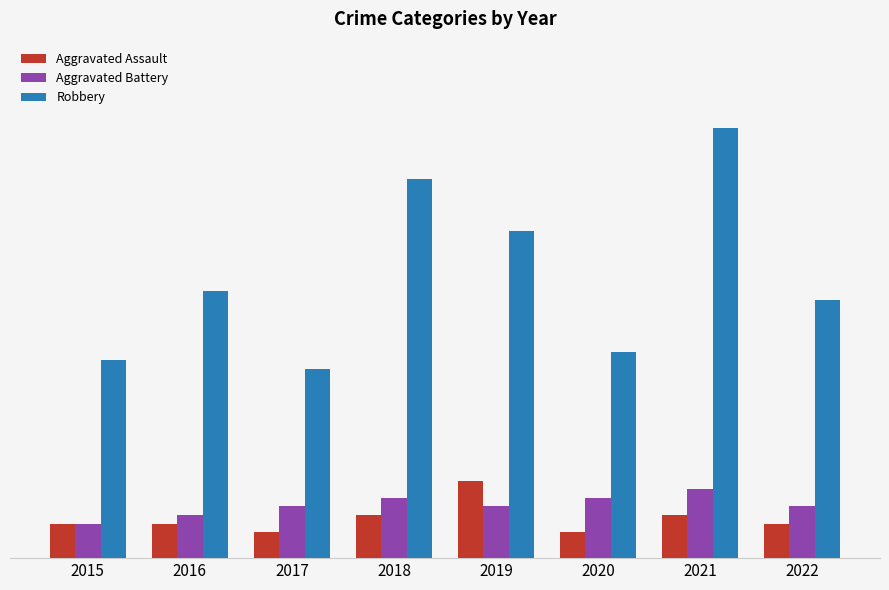

Which series changed the most between 2015 and 2019?

Robbery